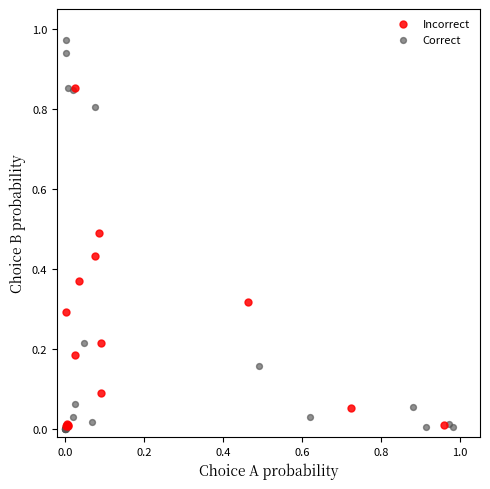

Which series contains the highest Y value?

Correct